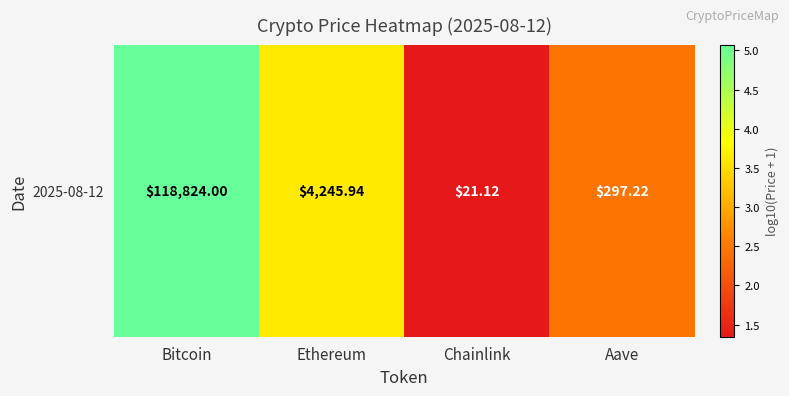

Reading left to right, what are all the values shown in this chart?

Bitcoin=5.1	Ethereum=3.6	Chainlink=1.3	Aave=2.5